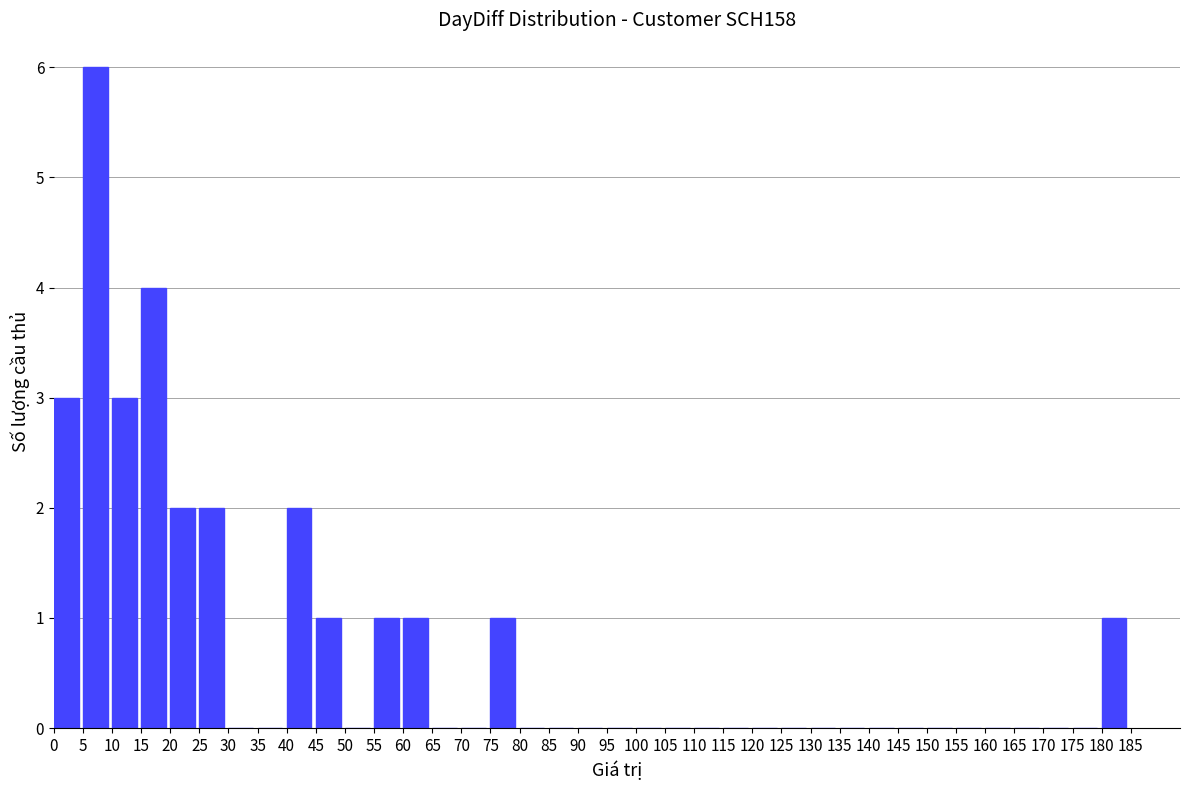

True or false: the data shows 0 at 80.

True